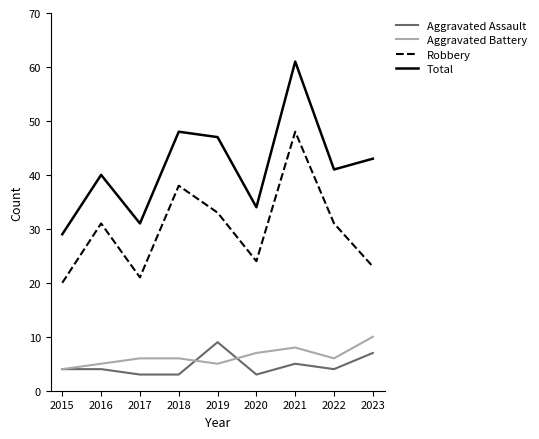

Reading left to right, transcribe all the data shown in this chart.

Aggravated Assault: 2015=4	2016=4	2017=3	2018=3	2019=9	2020=3	2021=5	2022=4	2023=7
Aggravated Battery: 2015=4	2016=5	2017=6	2018=6	2019=5	2020=7	2021=8	2022=6	2023=10
Robbery: 2015=20	2016=31	2017=21	2018=38	2019=33	2020=24	2021=48	2022=31	2023=23
Total: 2015=29	2016=40	2017=31	2018=48	2019=47	2020=34	2021=61	2022=41	2023=43